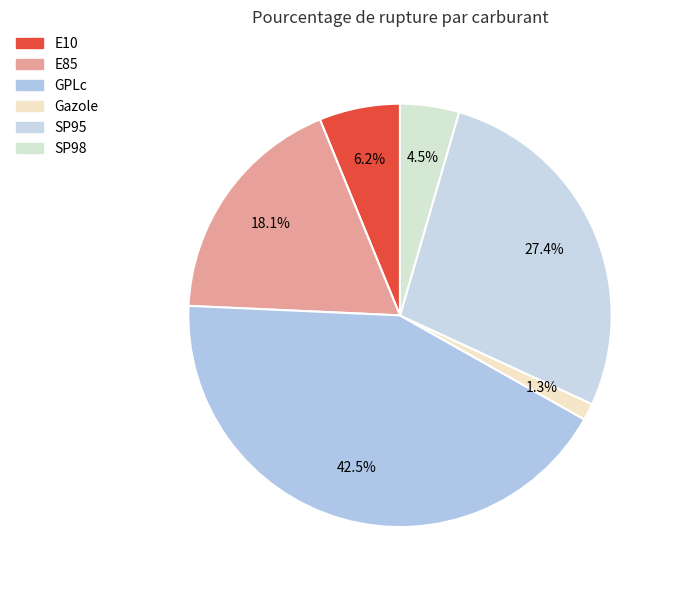

Between Gazole and GPLc, which is larger?

GPLc